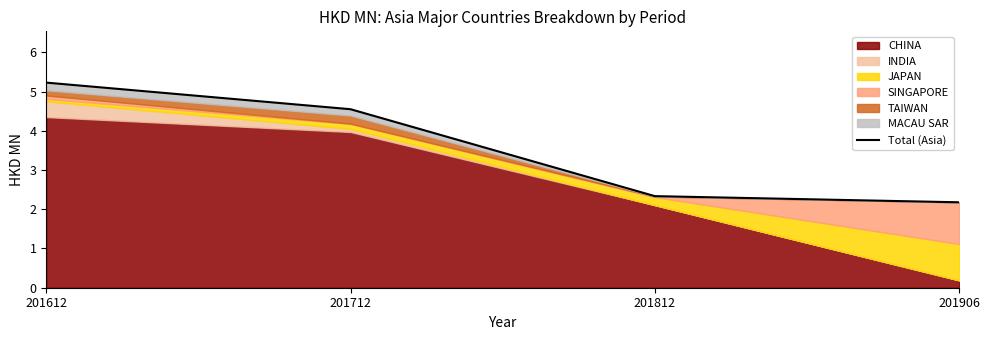

Reading left to right, list all the values displayed in this chart.

201612=5.2	201712=4.5	201812=2.3	201906=2.2